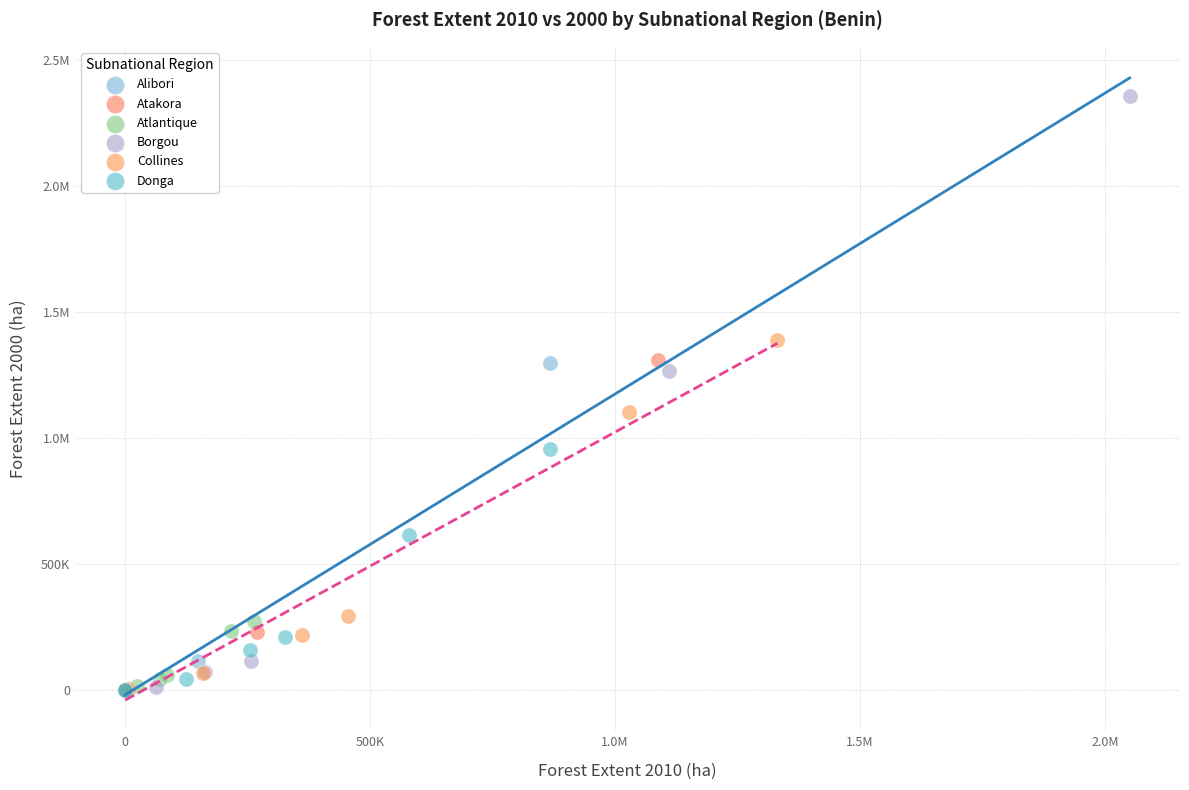

What are all the series names shown in the legend?

Alibori, Atakora, Atlantique, Borgou, Collines, Donga